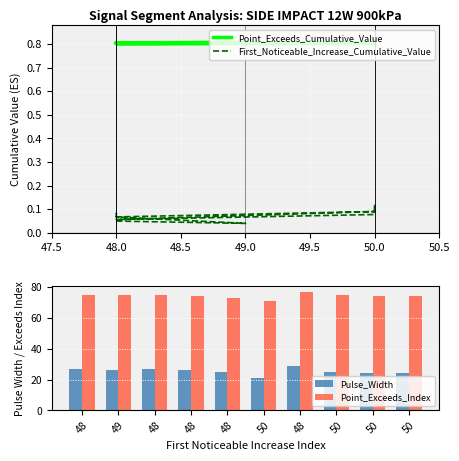

What position from the left is 48.0?

2